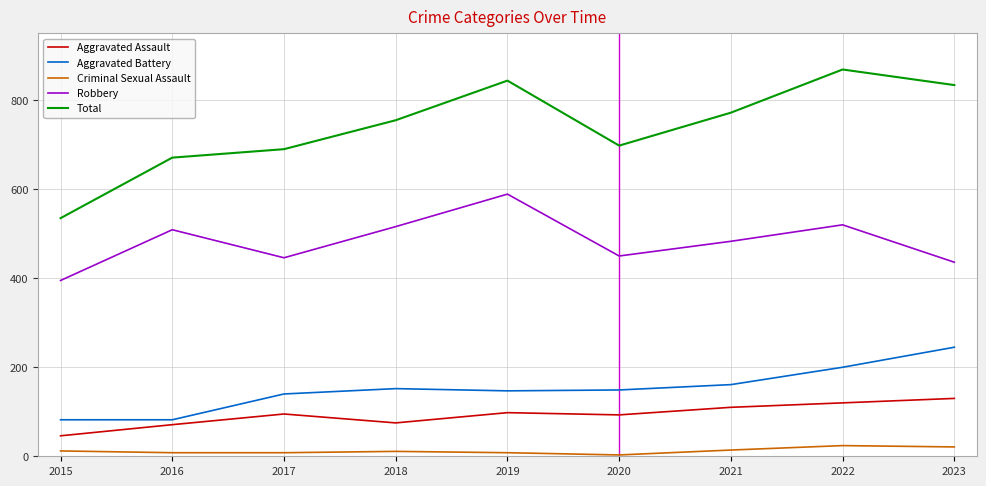

Is it true that Aggravated Assault equals 93 at 2020?

True